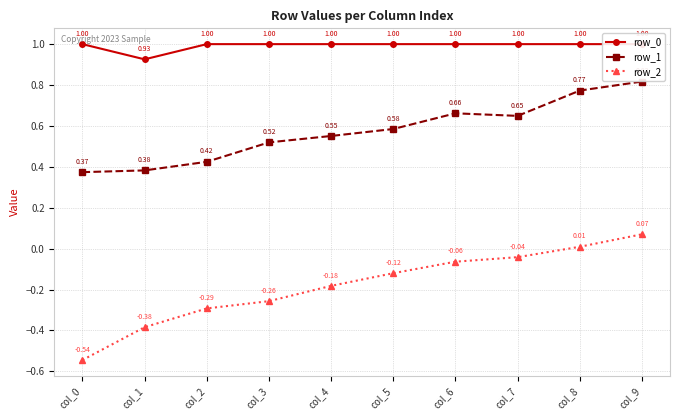

How many data points in row_2 are less than 0?

8